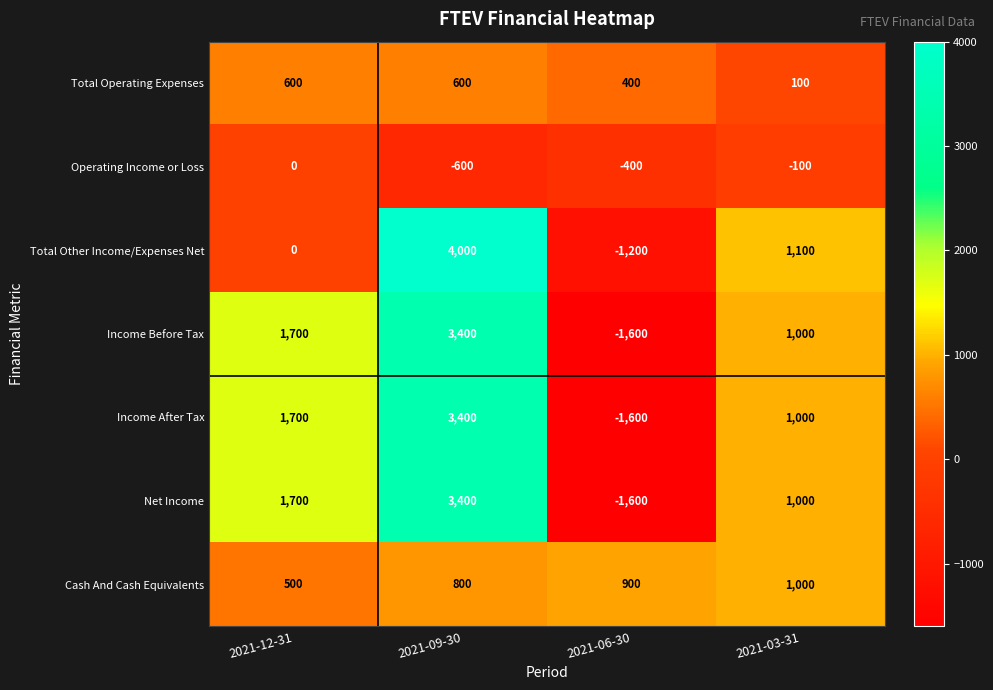

What is the maximum value shown in the chart?

4000